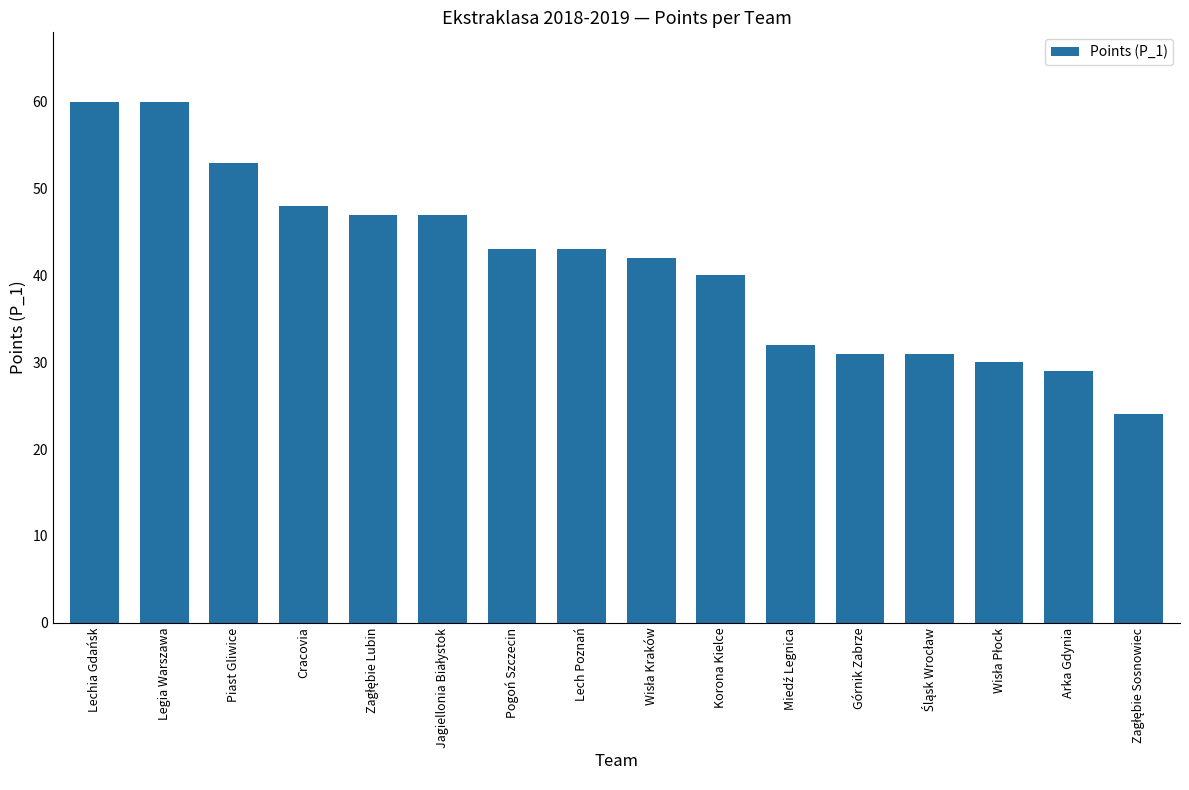

Are the bars horizontal?

No